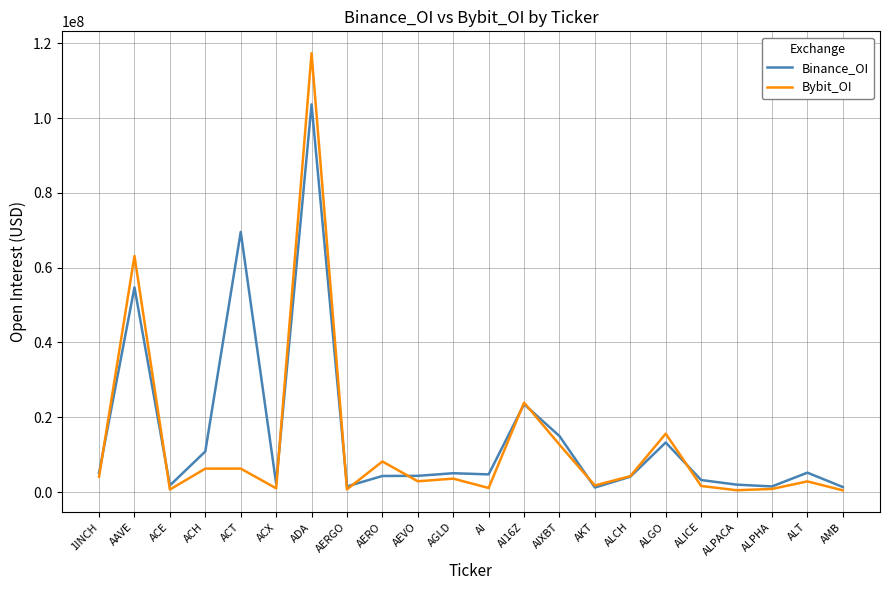

At which category is the sum across all series the highest?

ADA